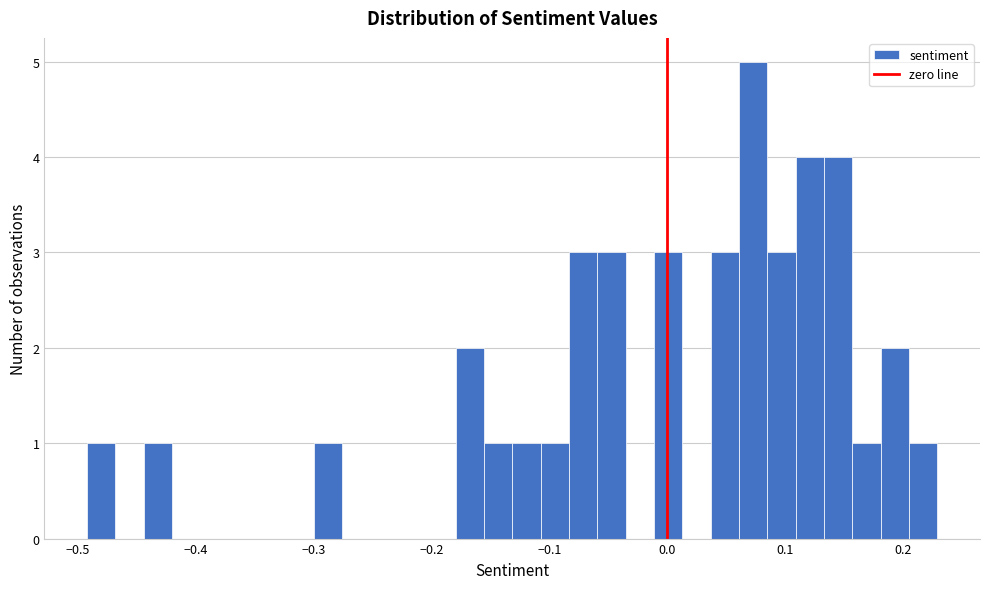

Around what value on the x-axis is the tallest bar? Give the approximate position of its centre, as read against the axis.

0.07